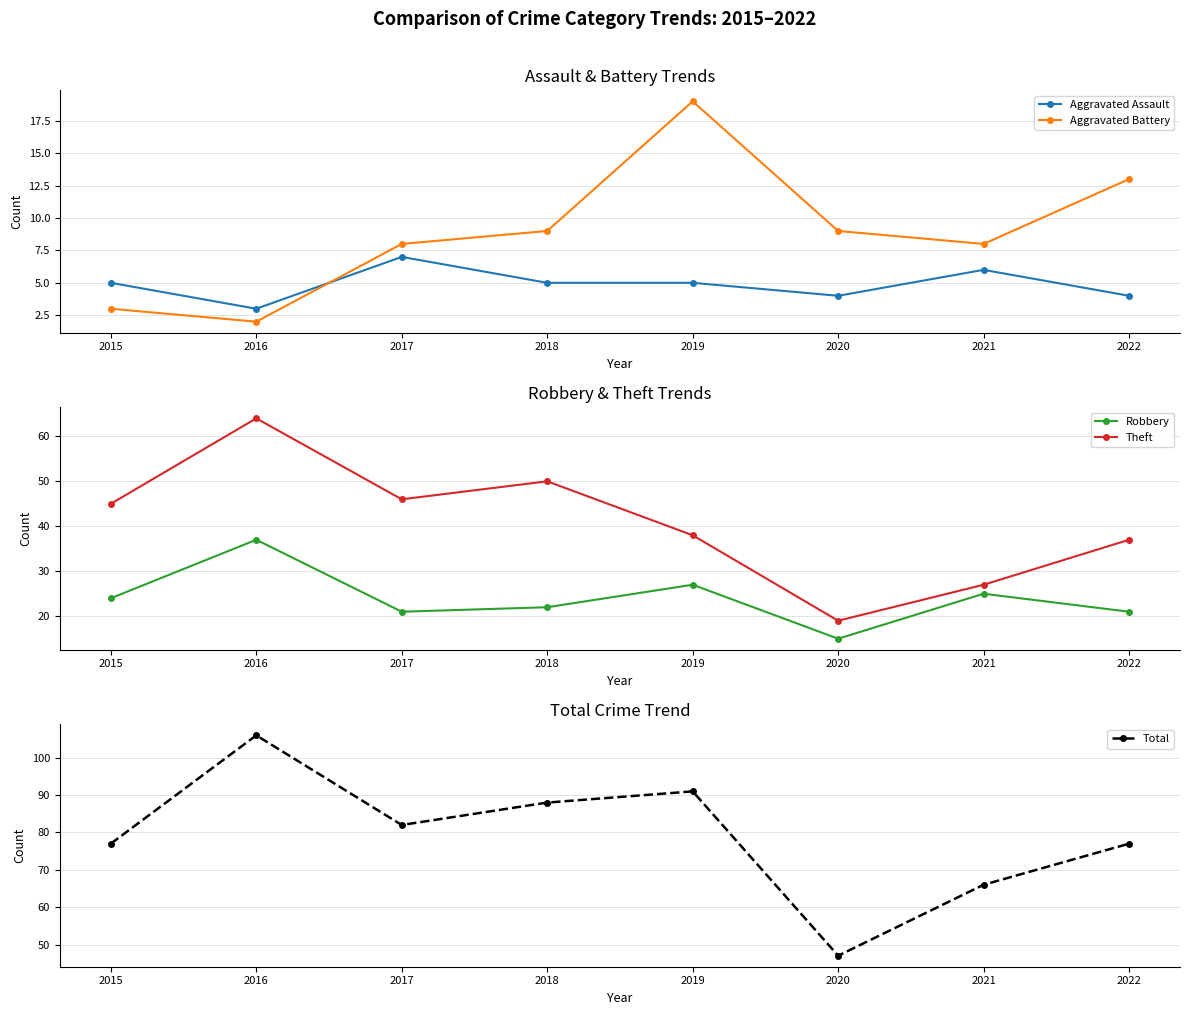

Which series has the largest total across all categories?

Total